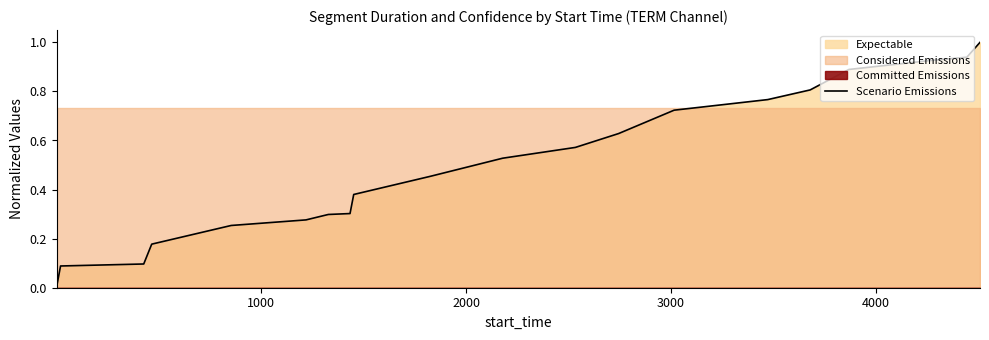

What is the maximum value for Scenario Emissions?

1.0